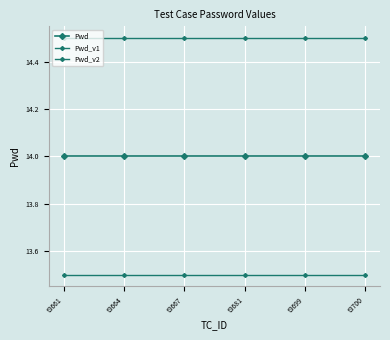

Where is Pwd_v2 nearest to the value 14?

t3661